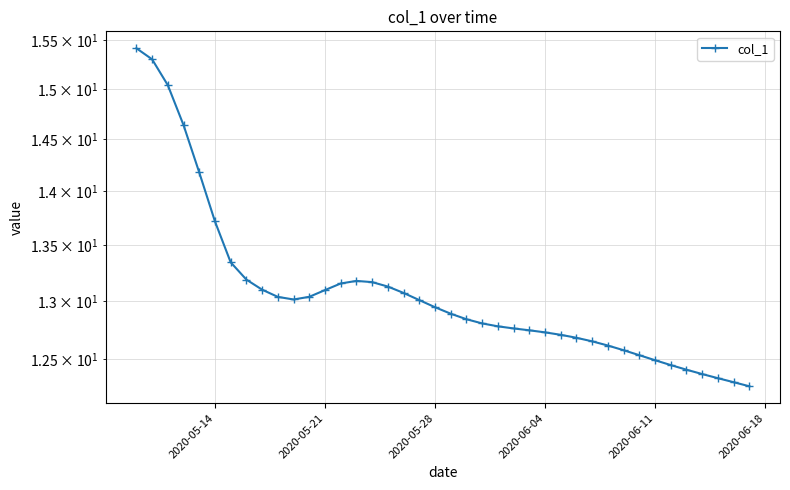

True or false: there are more than 0 points higher than both neighbors.

True